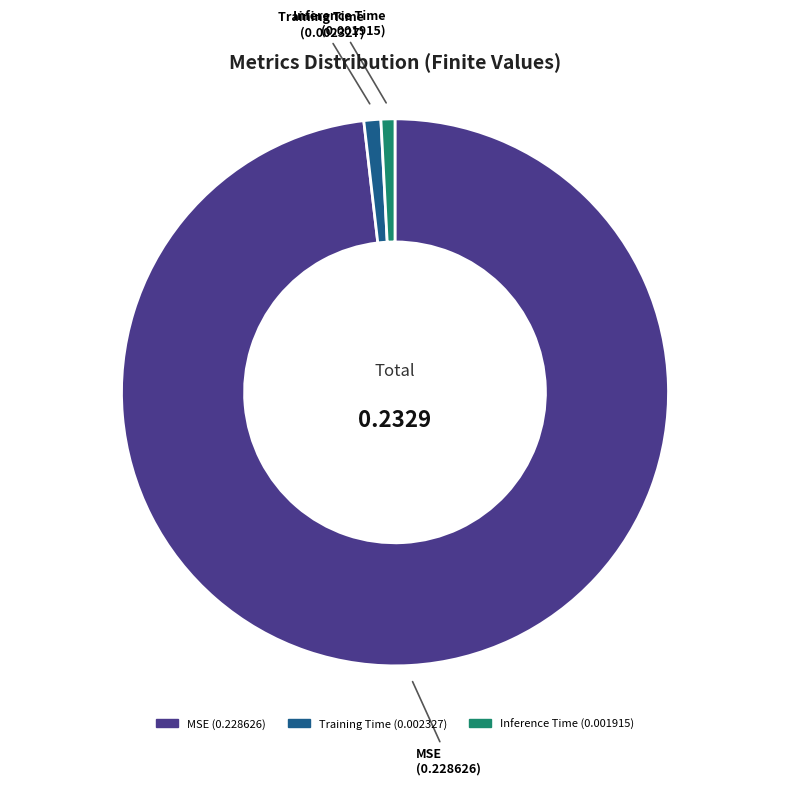

Between MSE and Training Time, which is larger?

MSE